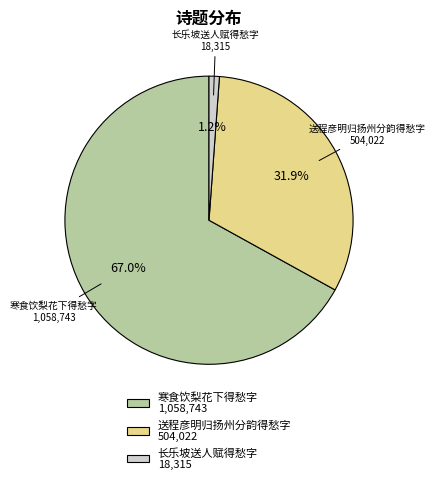

Which slice is the smallest?

长乐坡送人赋得愁字